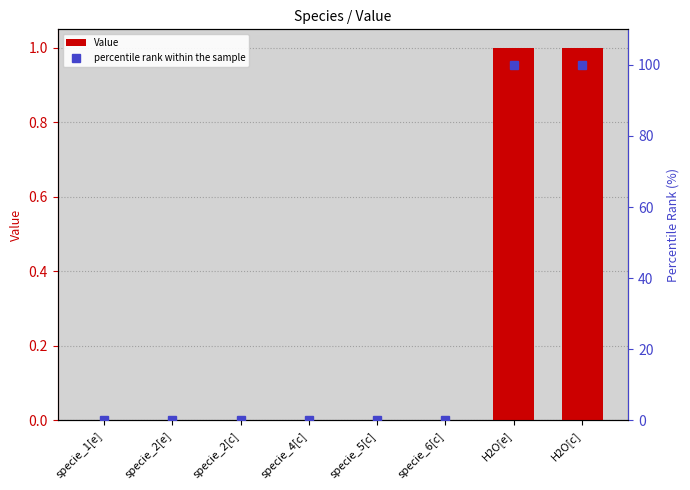

What is the approximate value of percentile rank within the sample at specie_4[c]?

0.1